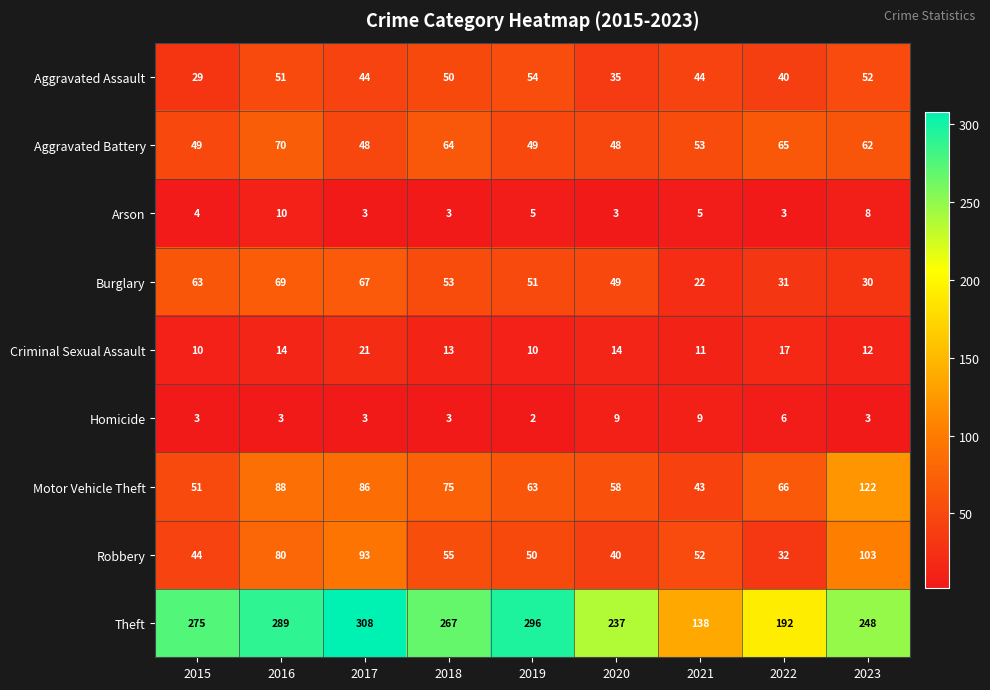

Is it true that Criminal Sexual Assault equals 35 at 2017?

False